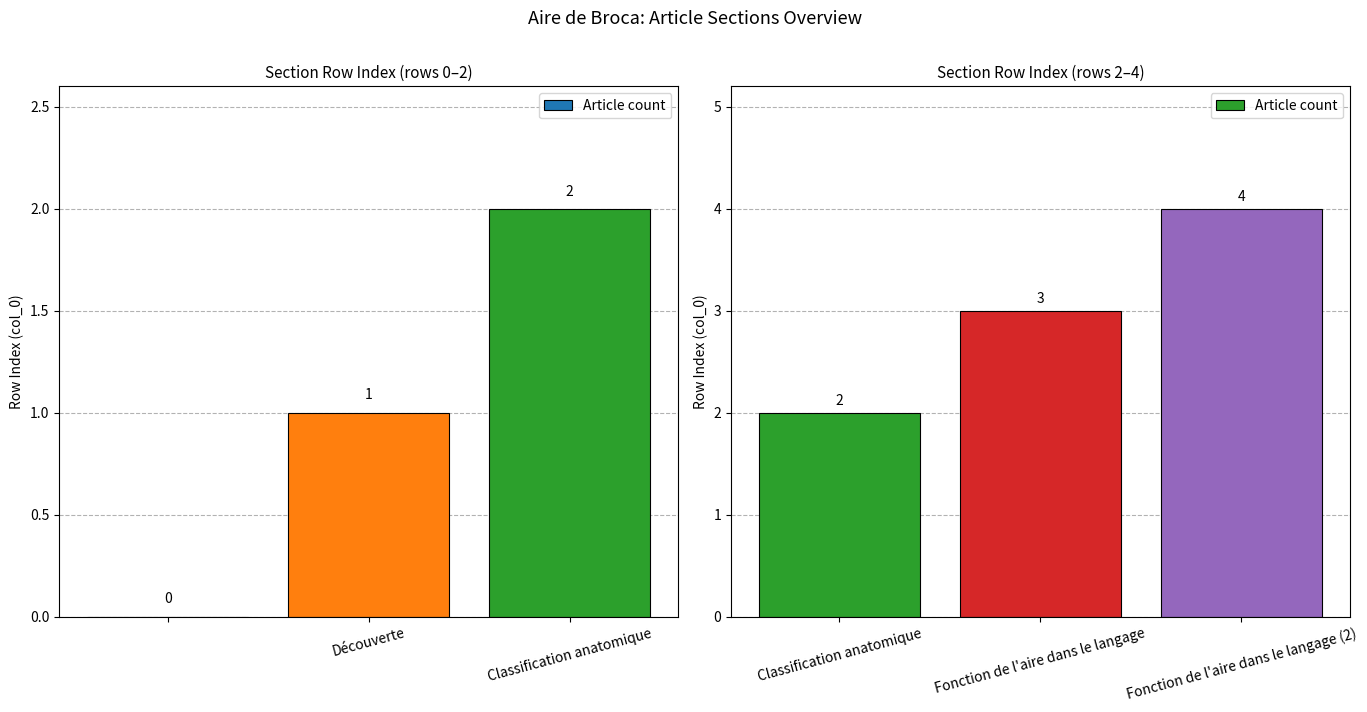

What is the difference between the second highest and minimum values?

1